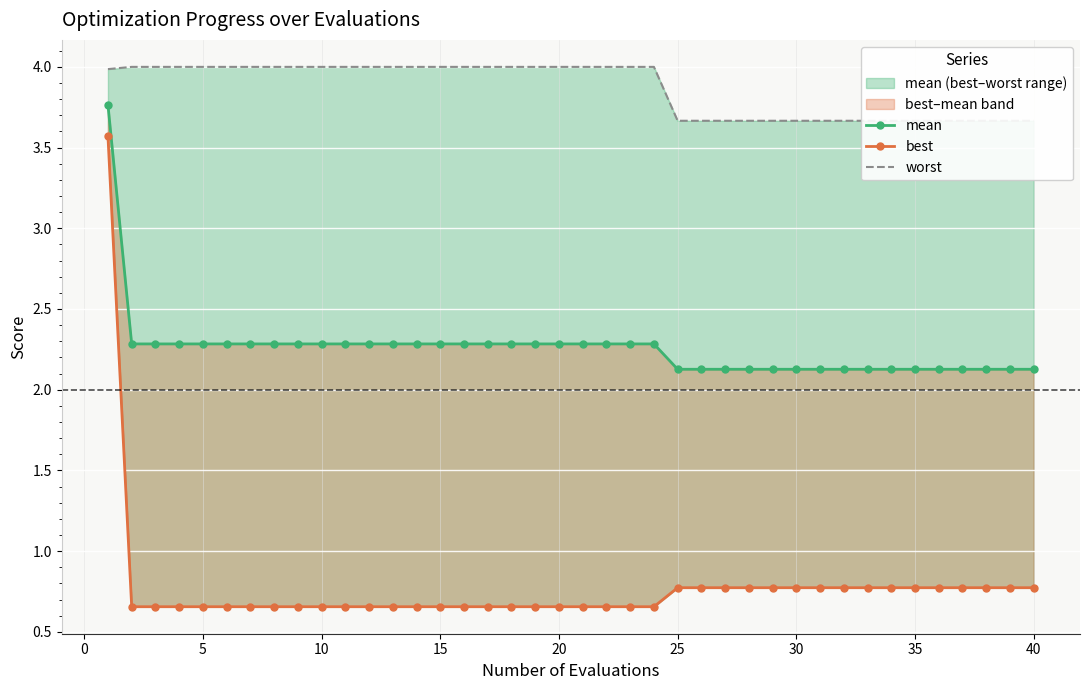

What is the minimum value for mean?

2.1